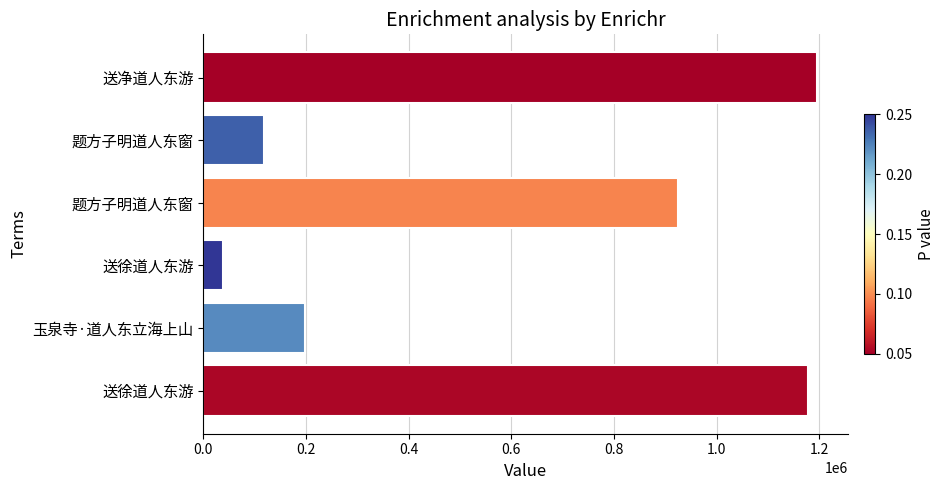

How many bars are there in total?

6